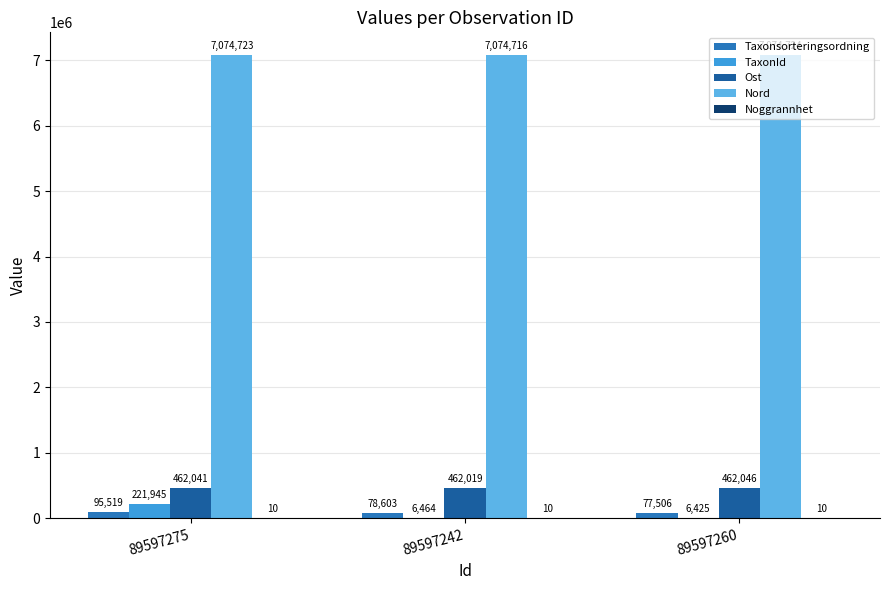

At which category does the chart reach its peak across all series?

89597260